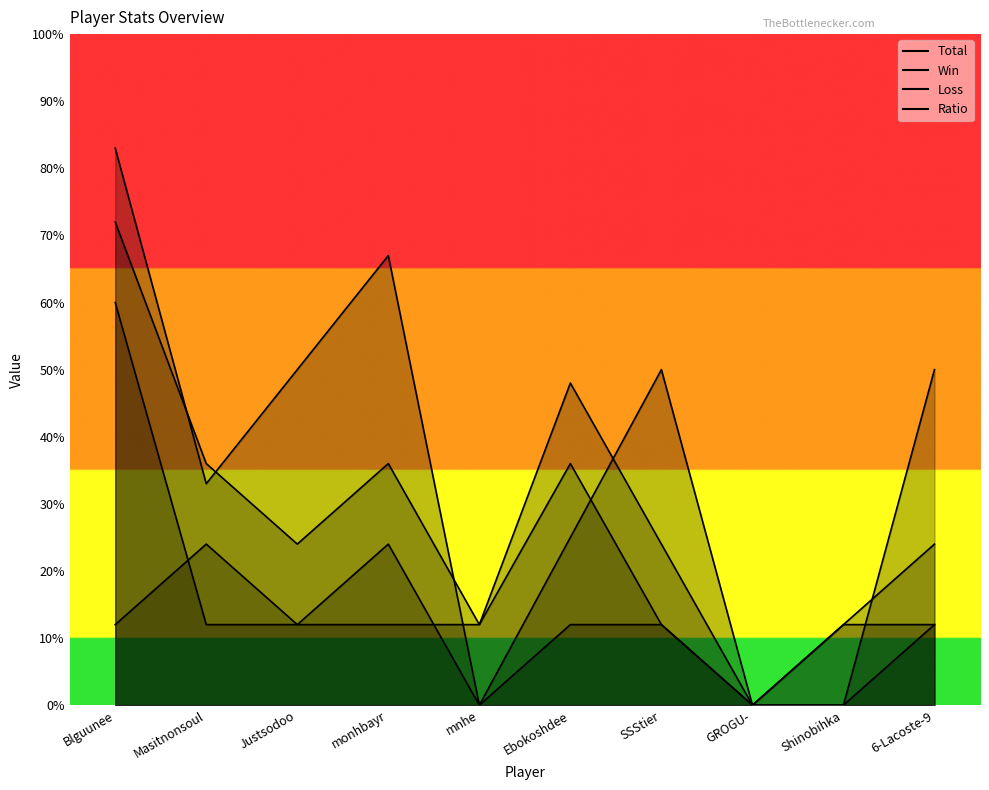

Rank the series by their maximum value, from highest to lowest.

Ratio, Total, Win, Loss